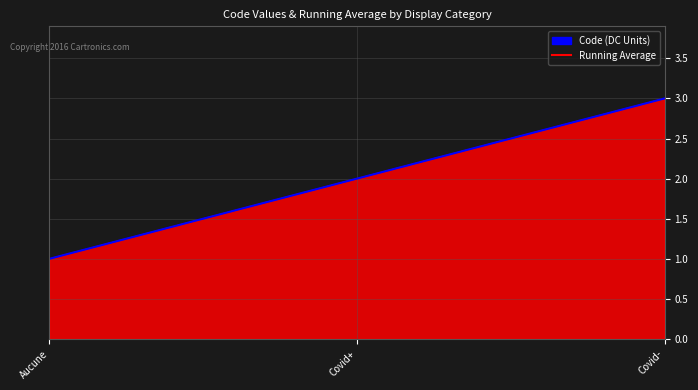

What is the change in value from Aucune to Covid-?

+2